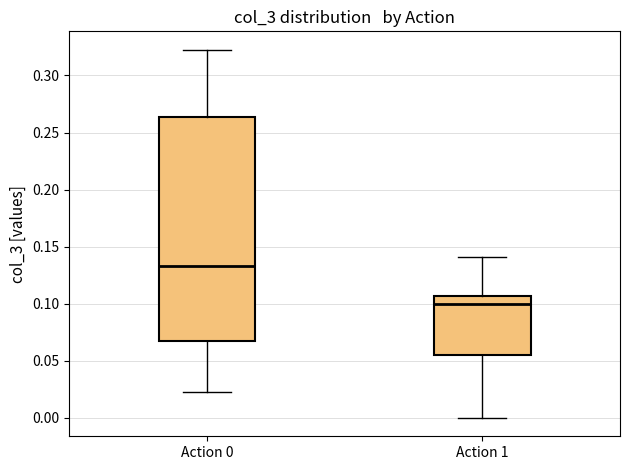

Which box is the tallest, from its lower edge to its upper edge?

Action 0